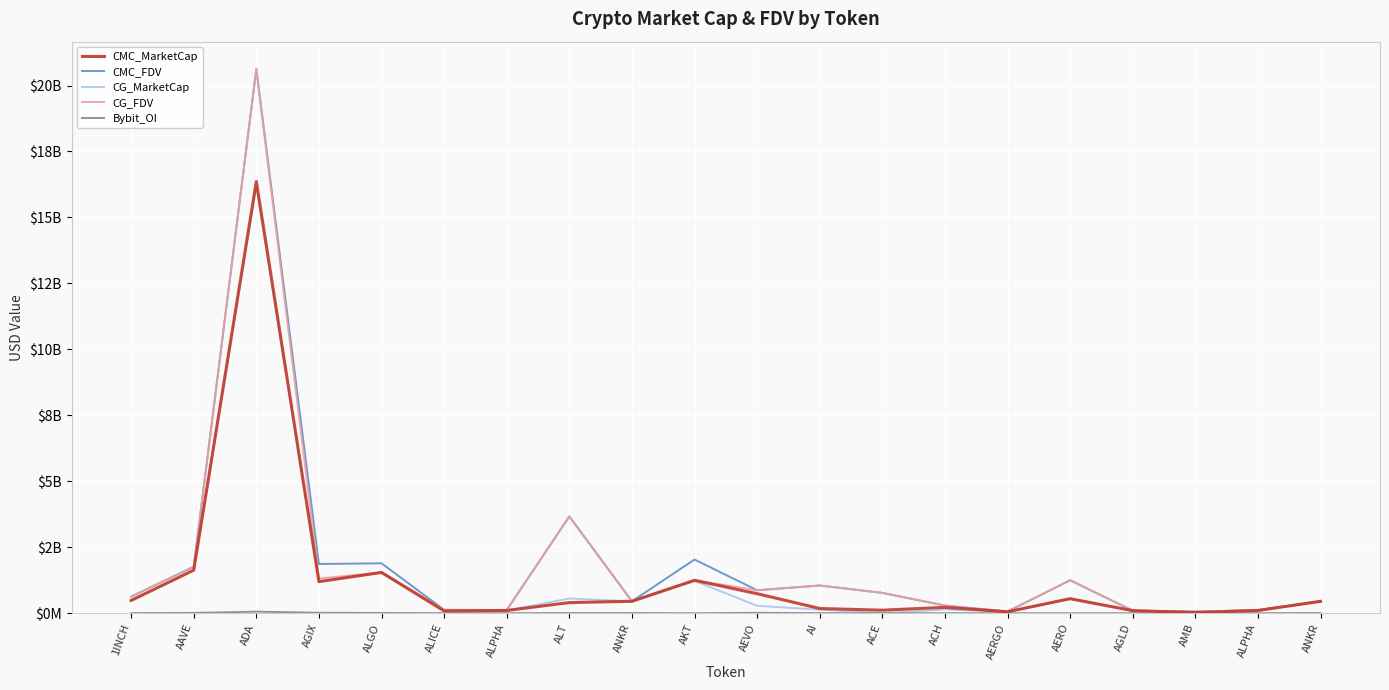

Which series has the widest spread of values?

CMC_FDV